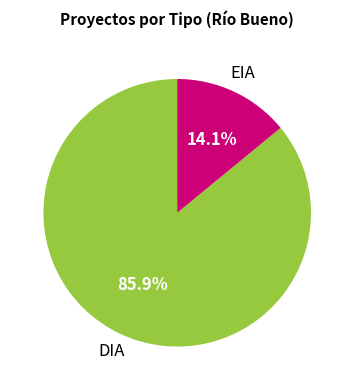

Is there any slice that represents more than half of the pie?

Yes